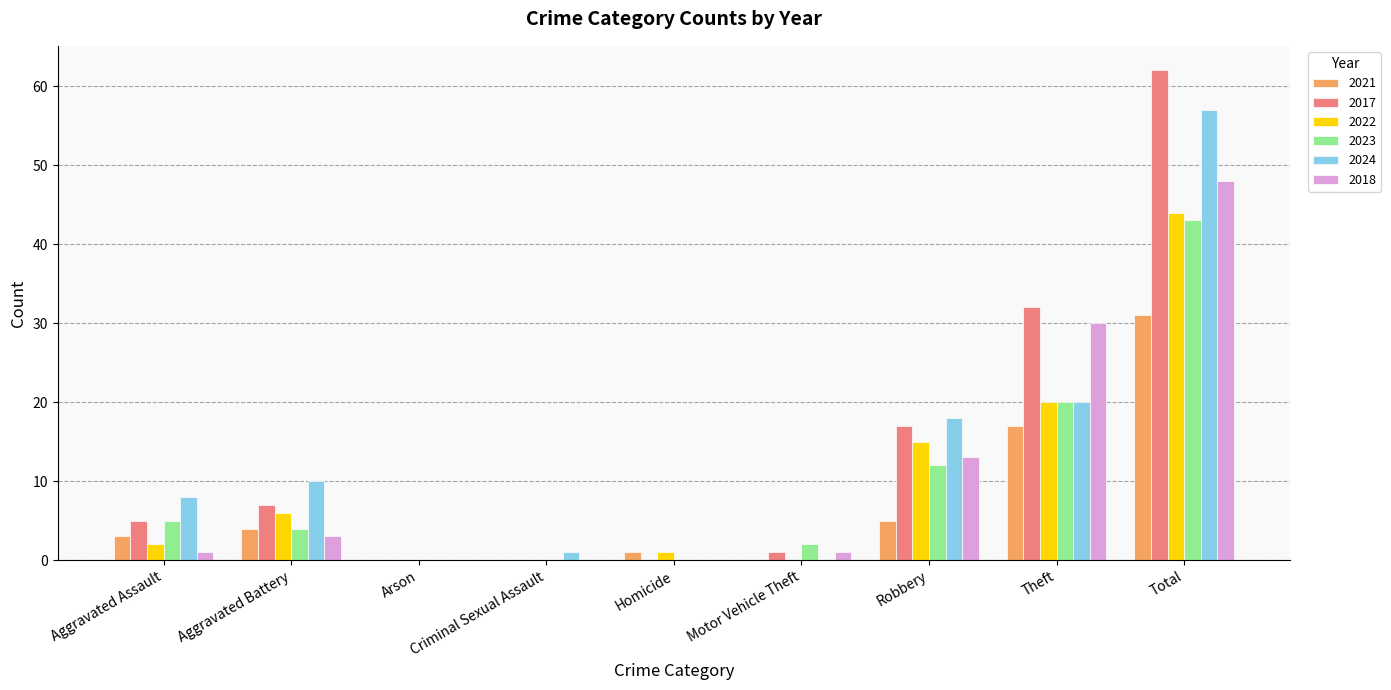

True or false: 2017 has a value of 11 at Aggravated Battery.

False